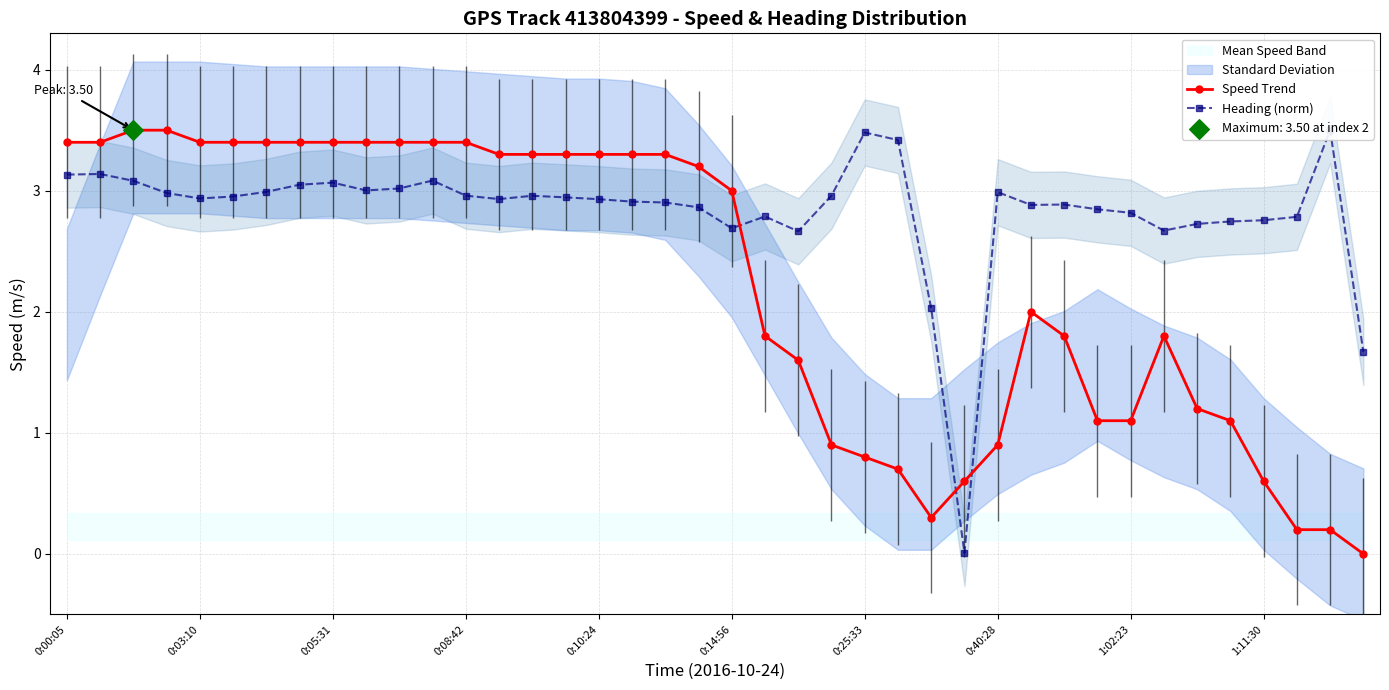

Which series has the widest spread of Y values?

Speed Trend